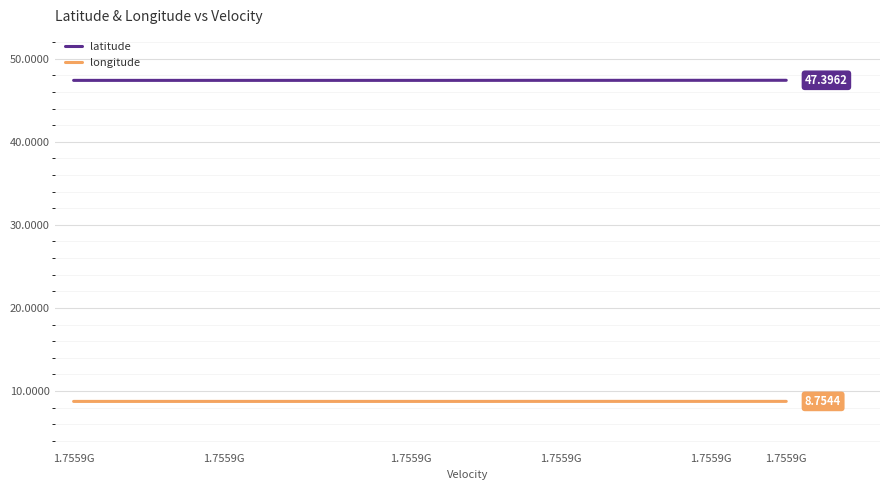

Rank the series by their average value, from lowest to highest.

longitude, latitude